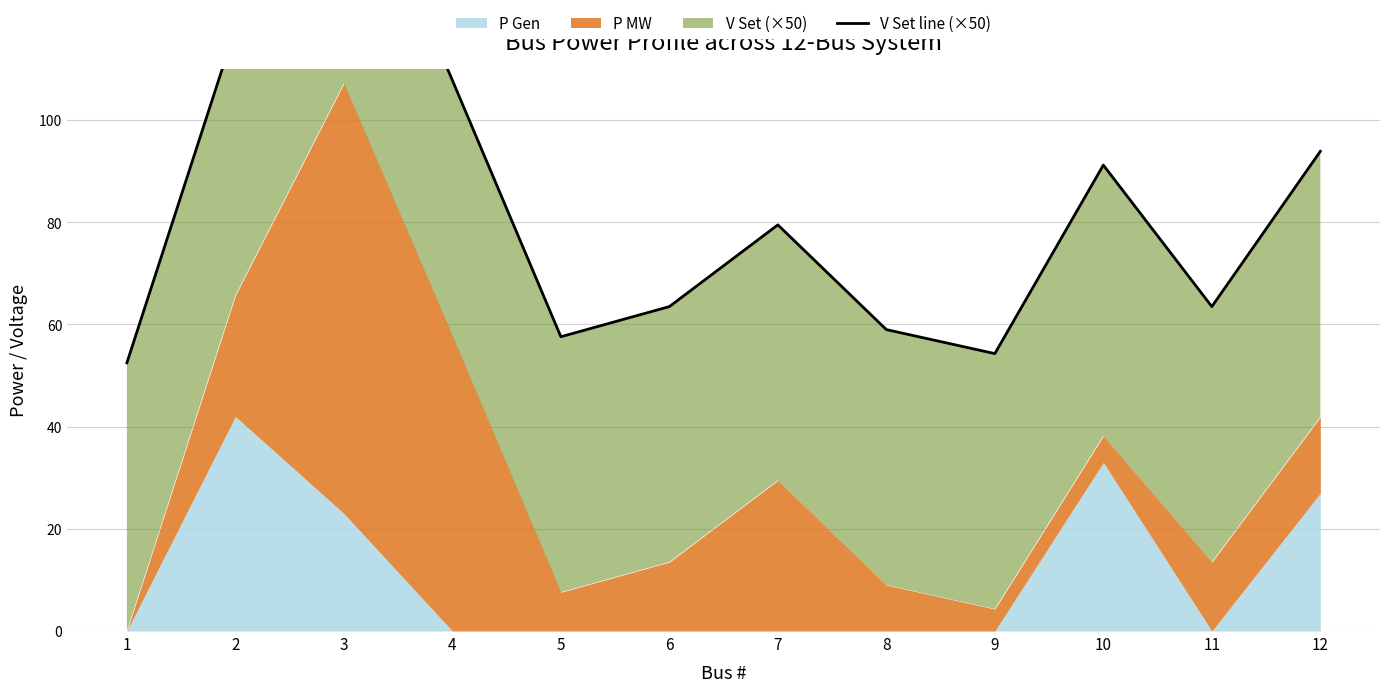

Does the chart have visible grid lines?

Yes